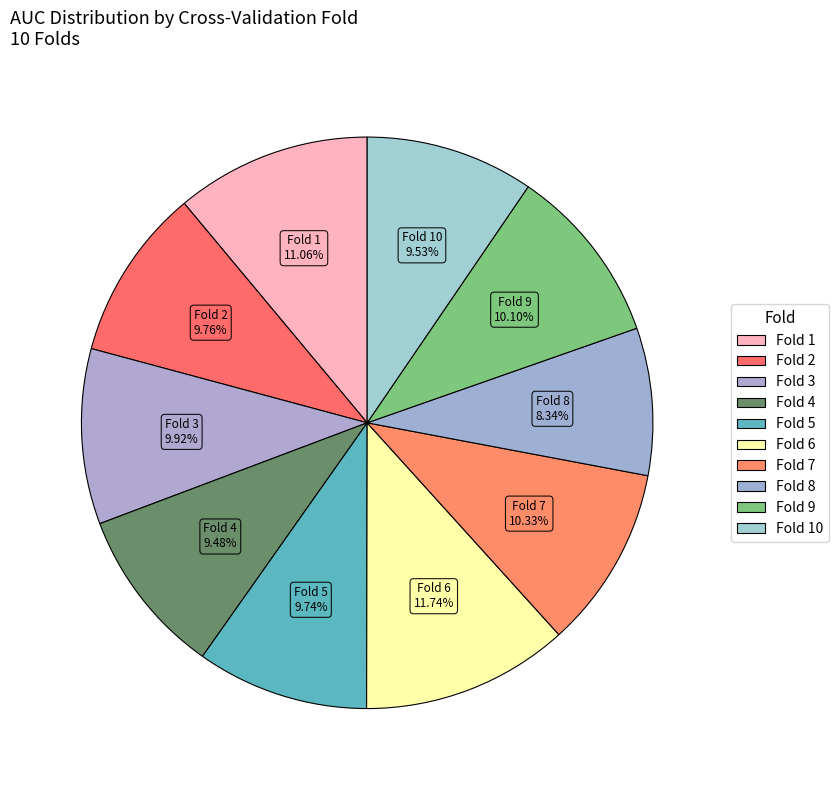

How many segments does this pie chart have?

10